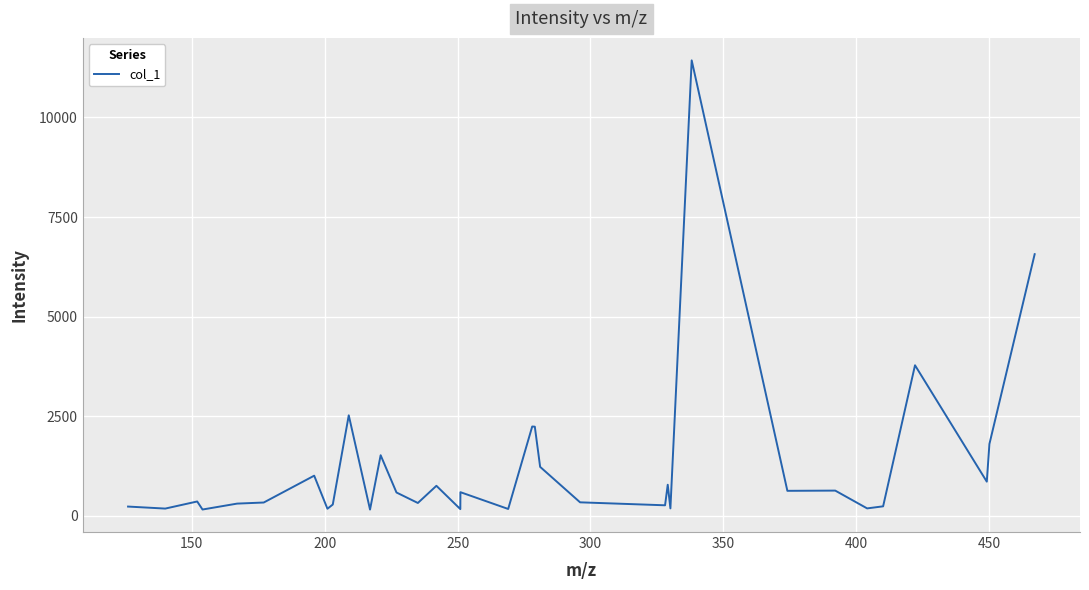

What is the greatest value displayed?

11433.7